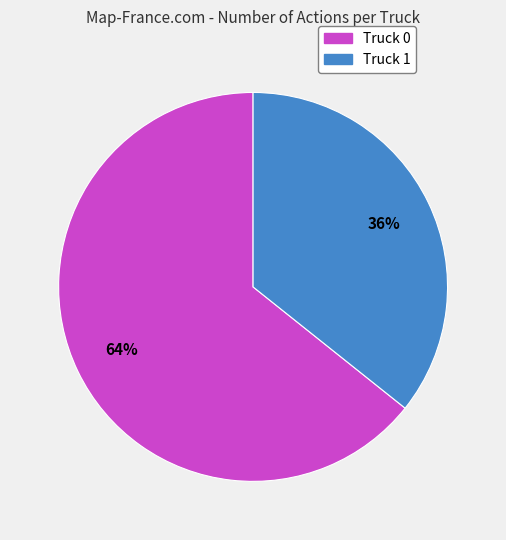

How many slices are in this pie chart?

2